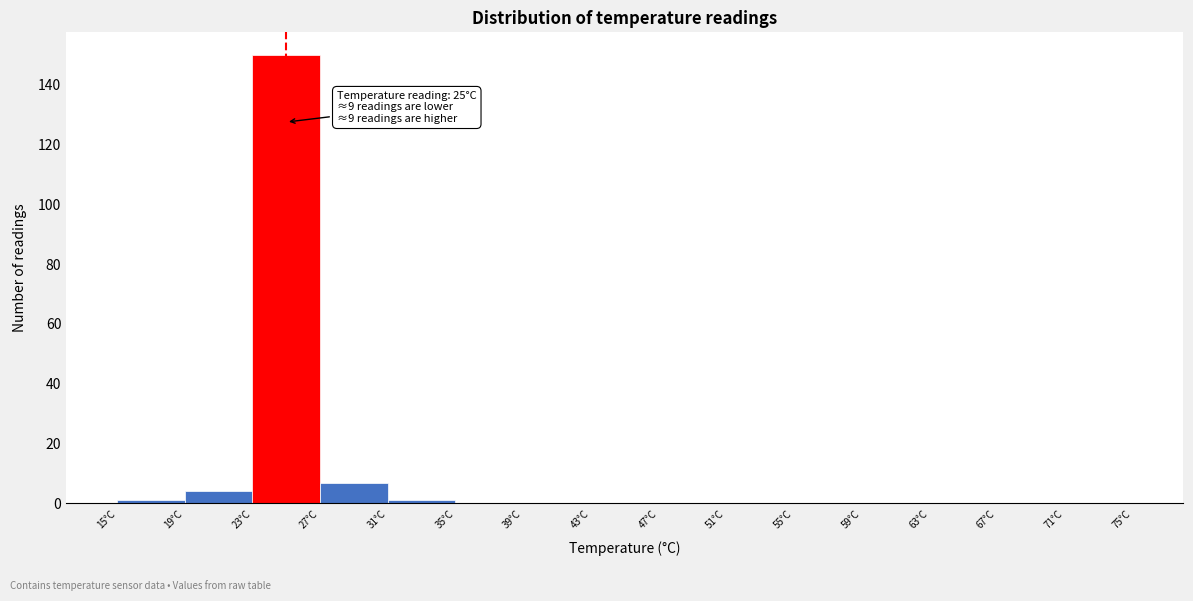

Which range on the x-axis has the tallest bar?

23 to 27